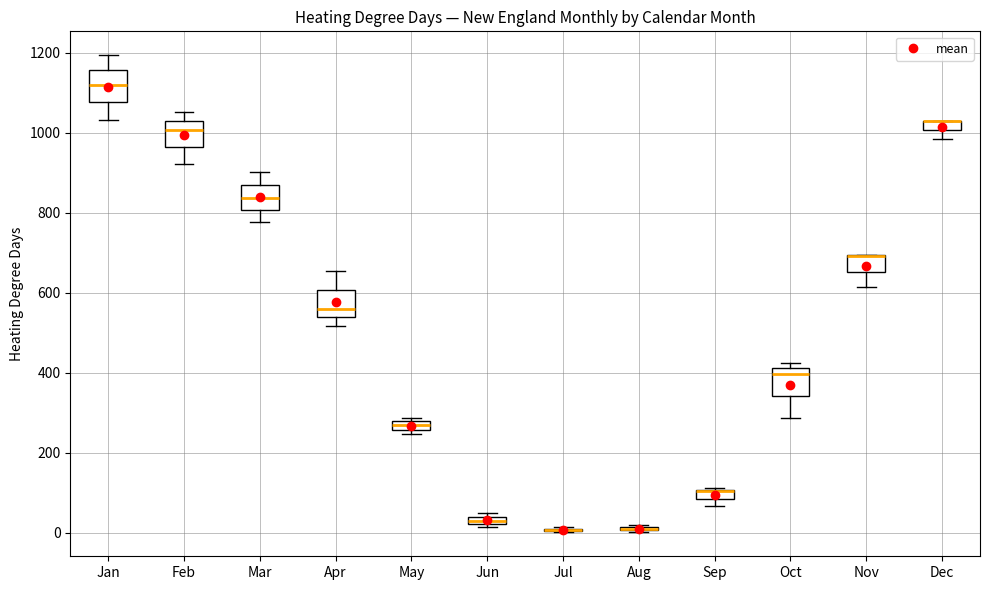

Where is the upper edge of the box for Sep on the y-axis? The values are not printed on the chart, so give them approximately, as read against the axis.

100